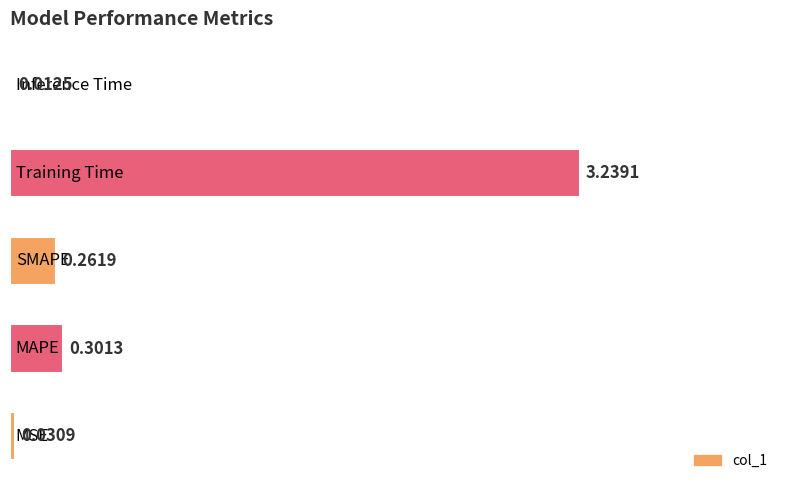

What is the sum of all values?

3.8